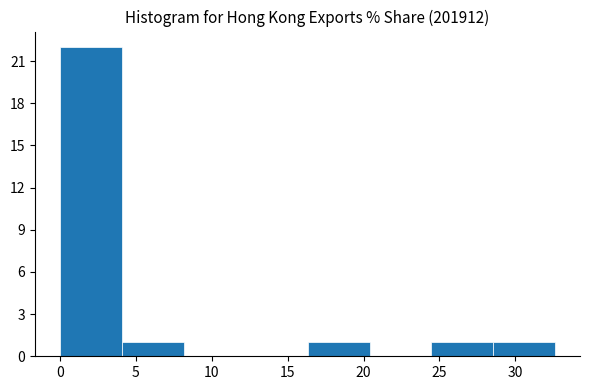

Reading left to right, transcribe this chart: for each bar, give the range it covers on the x-axis and its height. Neither the bar edges nor the heights are printed on the chart, so give them approximately, as read against the axes.

0.0 to 4.0: 22
4.0 to 8.0: 1
8.0 to 12.0: 0
12.0 to 16.5: 0
16.5 to 20.5: 1
20.5 to 24.5: 0
24.5 to 28.5: 1
28.5 to 32.5: 1